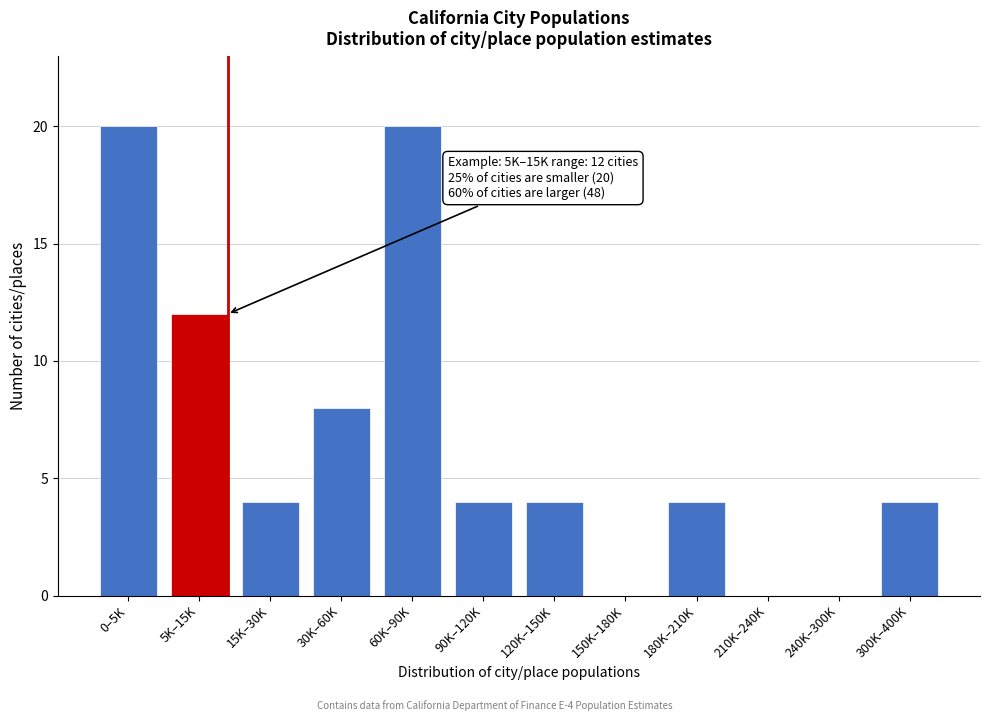

Reading right to left, list all the values displayed in this chart.

300K–400K=4	240K–300K=0	210K–240K=0	180K–210K=4	150K–180K=0	120K–150K=4	90K–120K=4	60K–90K=20	30K–60K=8	15K–30K=4	5K–15K=12	0–5K=20